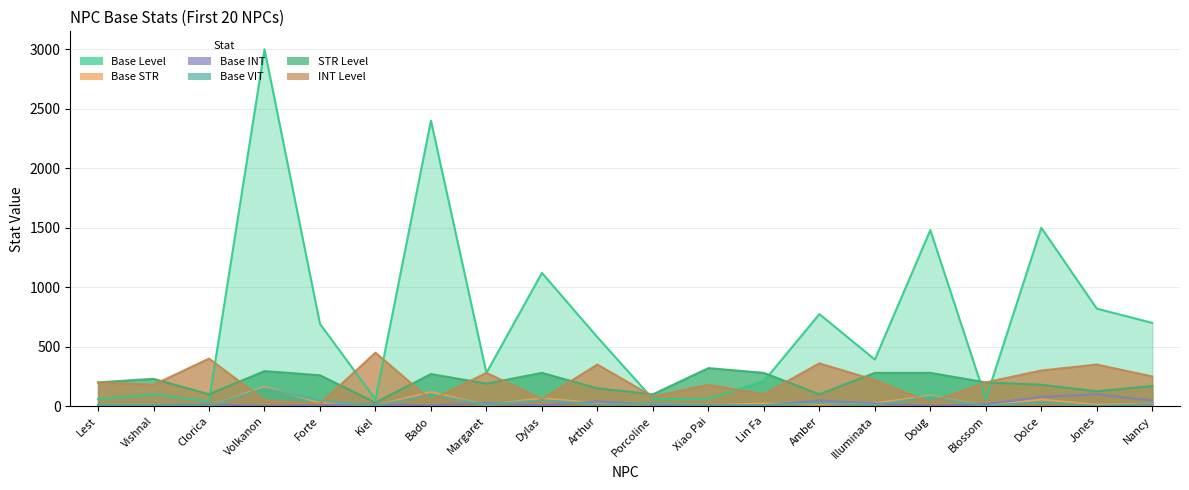

What is the label of the 17th point from the right?

Volkanon